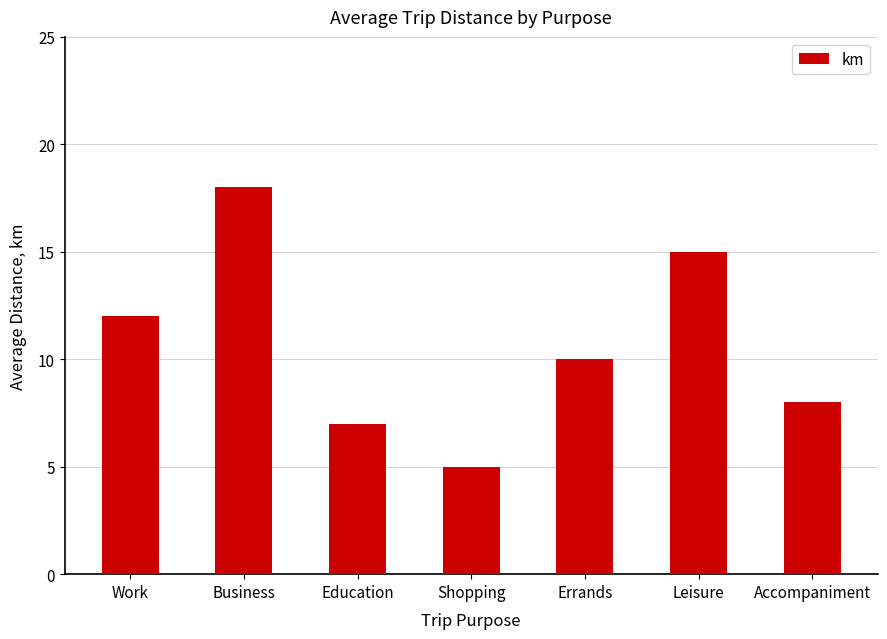

Does the chart contain stacked bars?

No